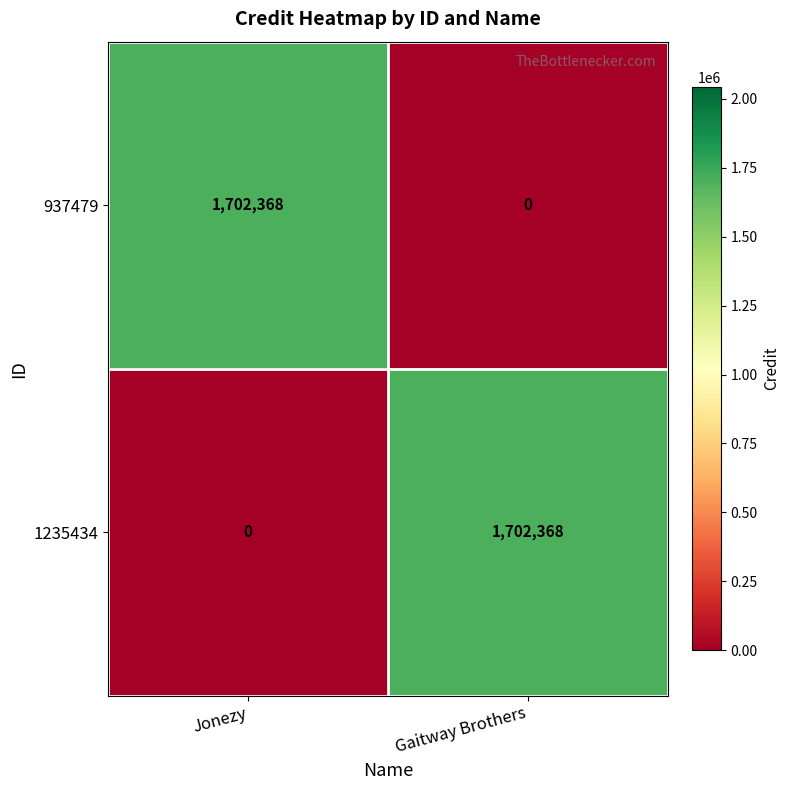

Reading right to left, transcribe all the data shown in this chart.

937479: Gaitway Brothers=0	Jonezy=1702368
1235434: Gaitway Brothers=1702368	Jonezy=0